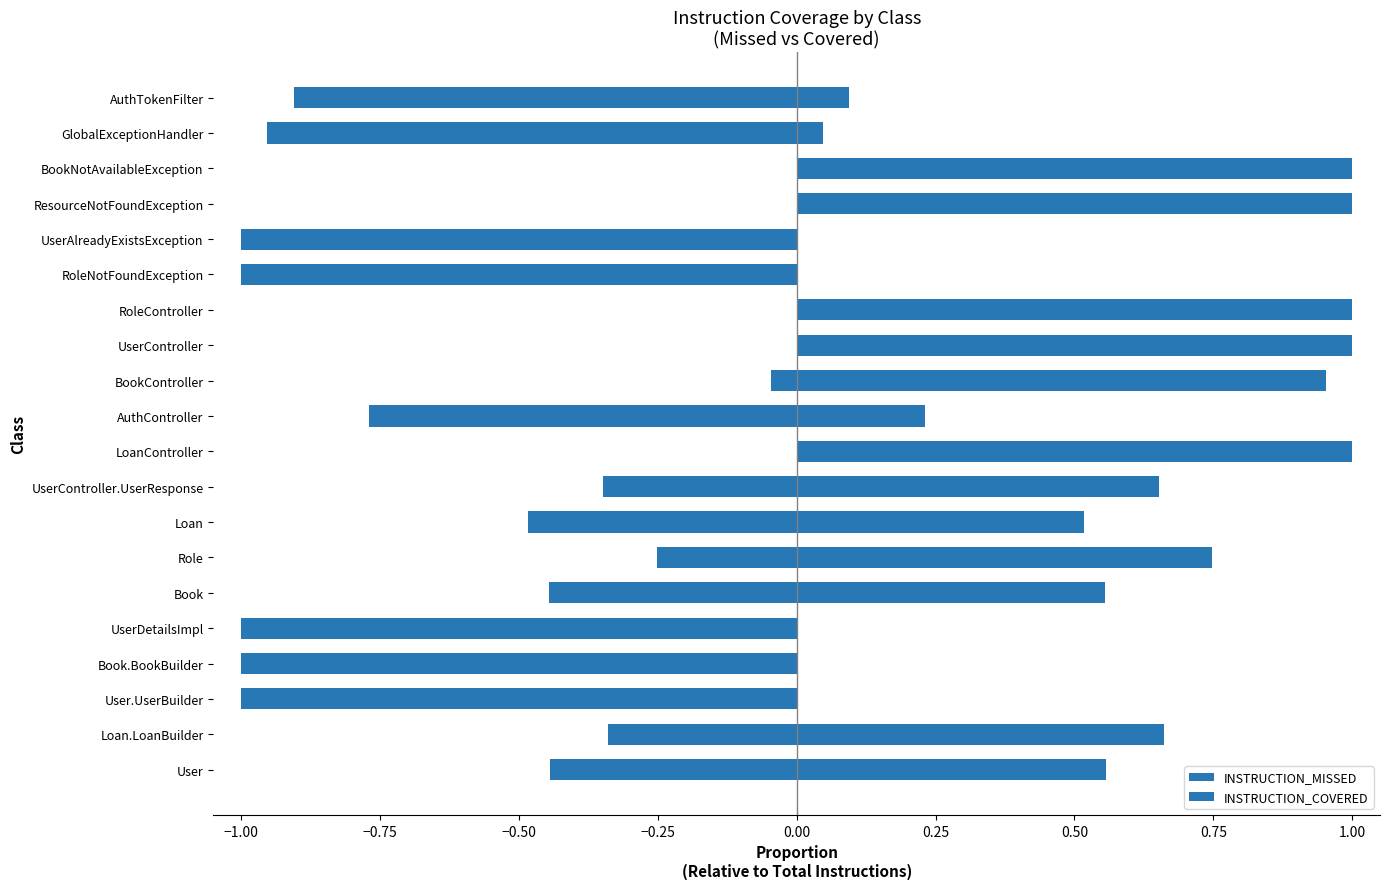

The INSTRUCTION_MISSED series shows 0.4 at UserController. True or false?

False